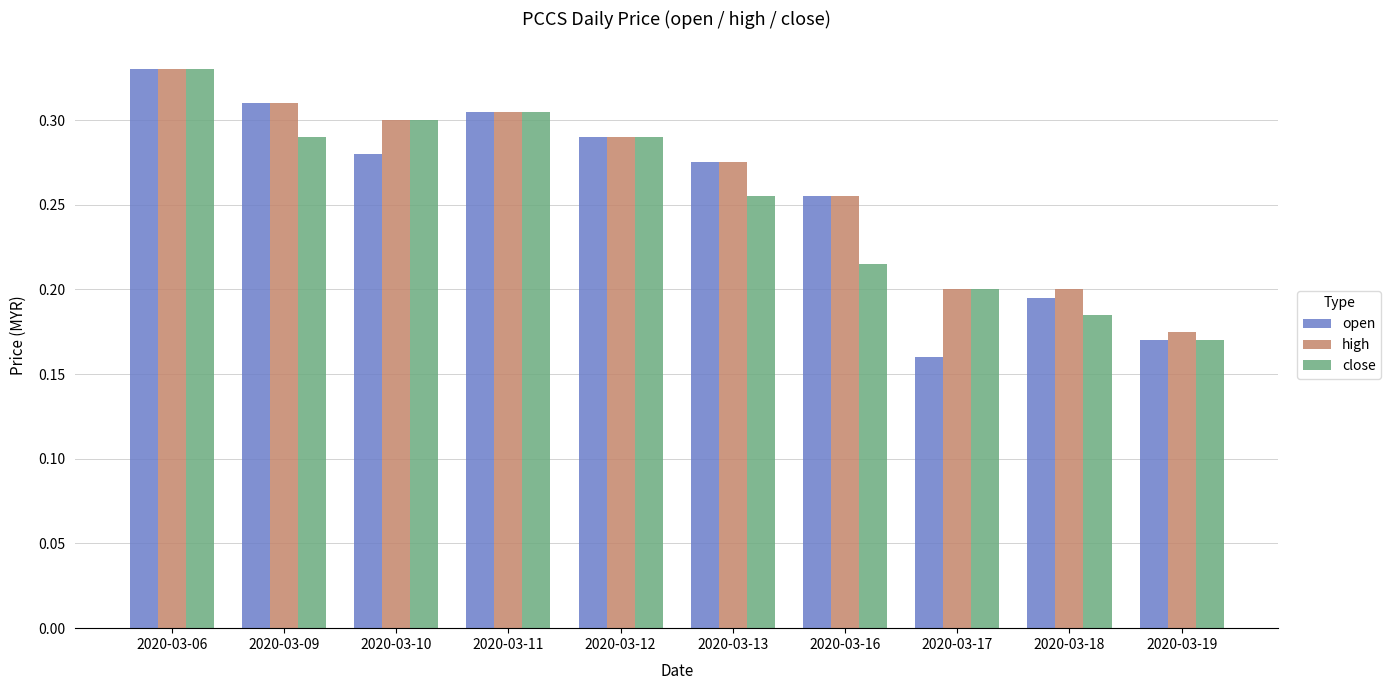

What are all the series names shown in the legend?

open, high, close